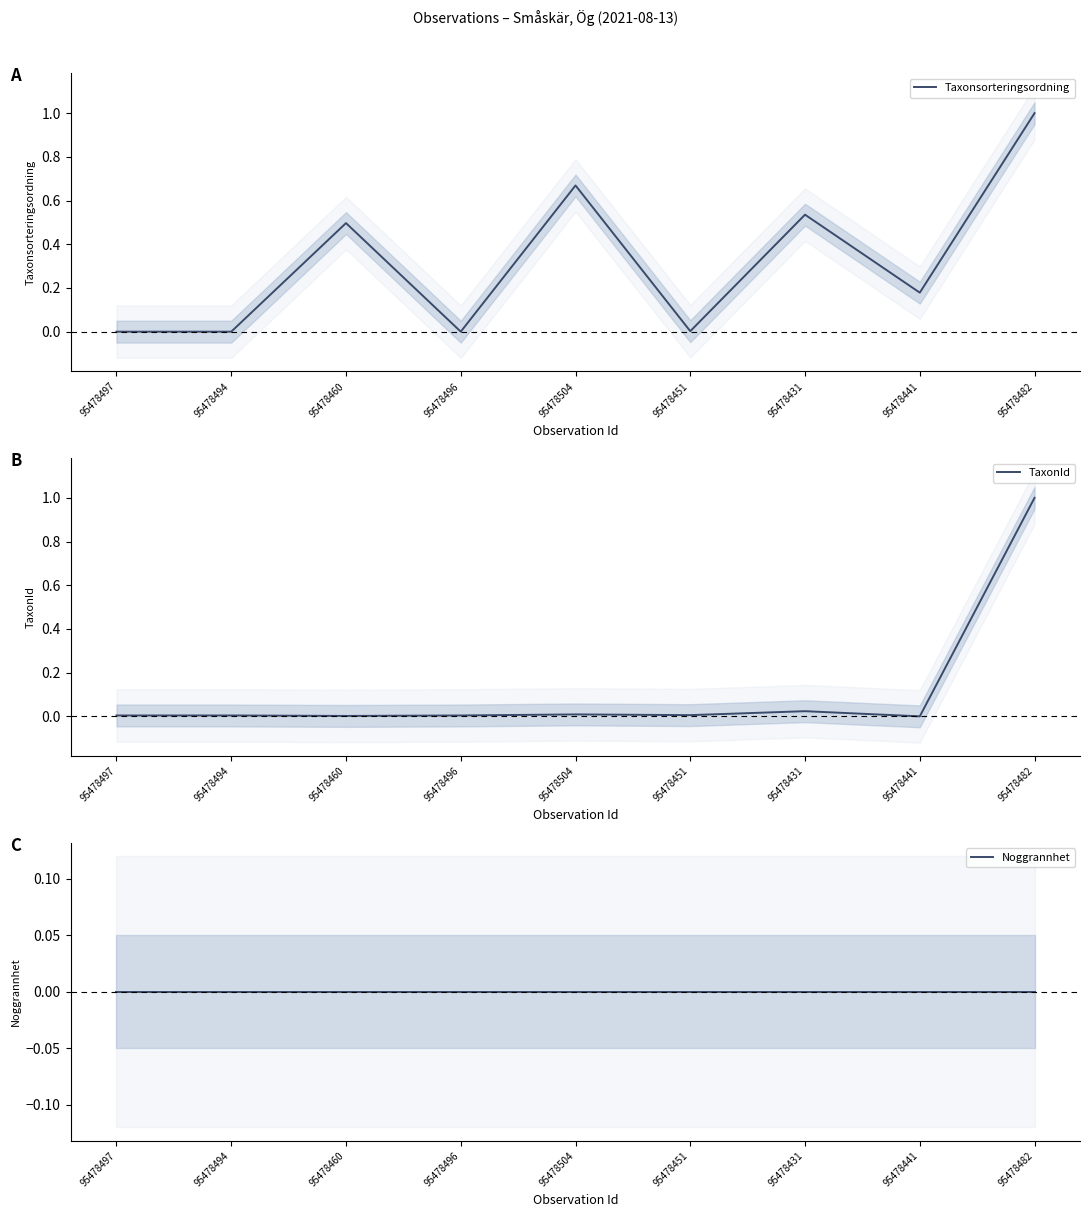

True or false: TaxonId and Taxonsorteringsordning cross at least once.

True